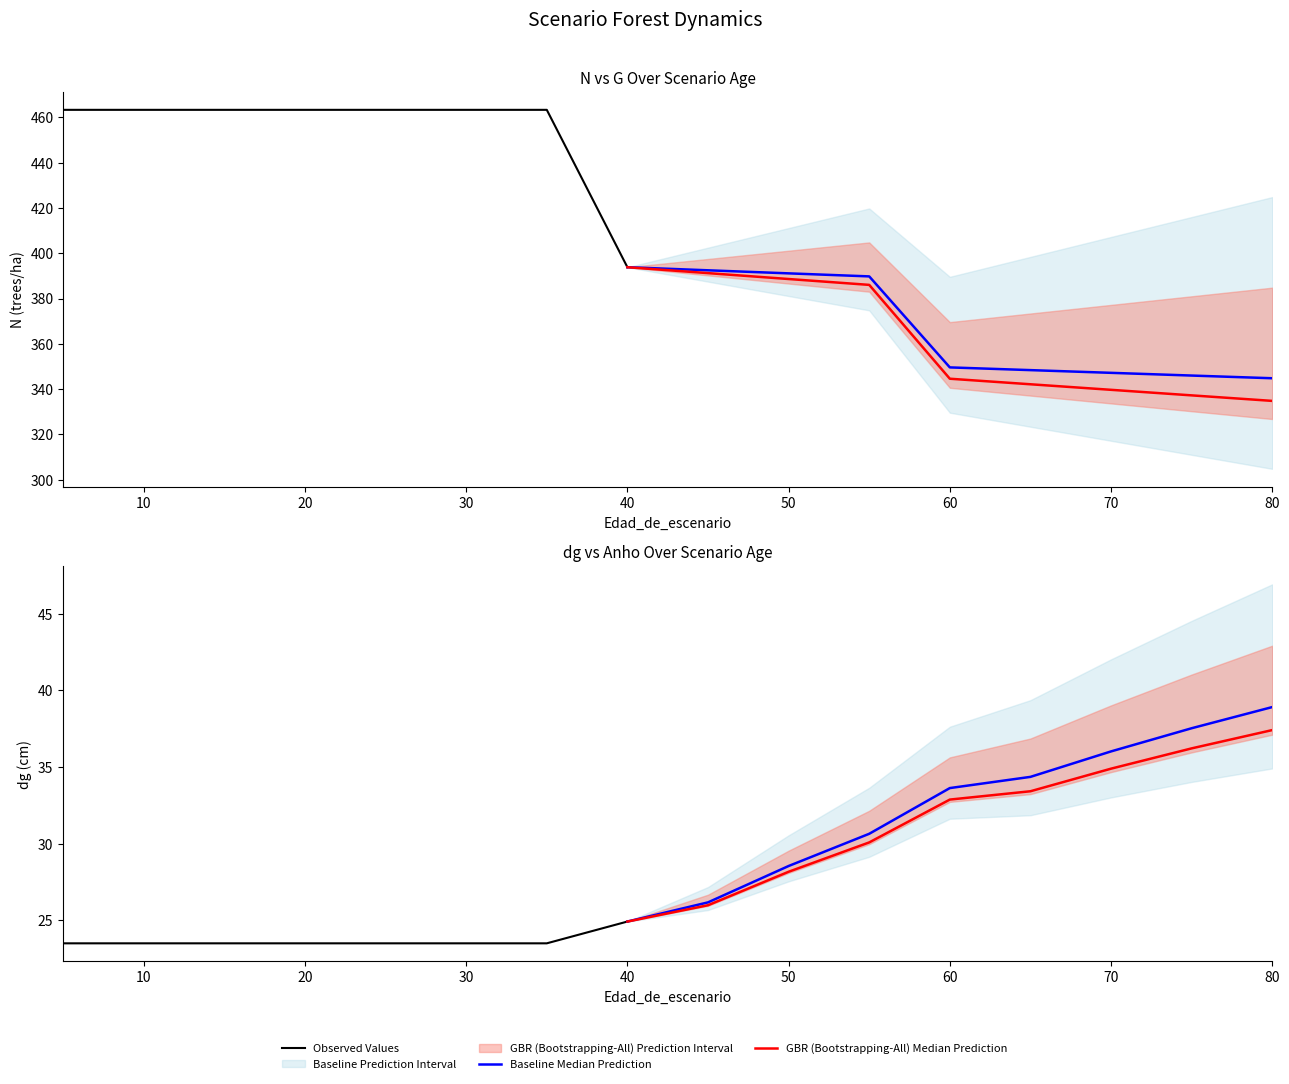

True or false: dg and N intersect in this chart.

False